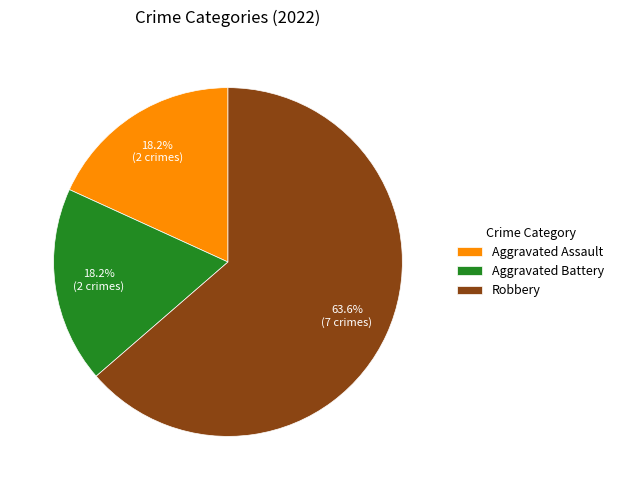

The Aggravated Battery slice represents 18% of the pie. True or false?

True